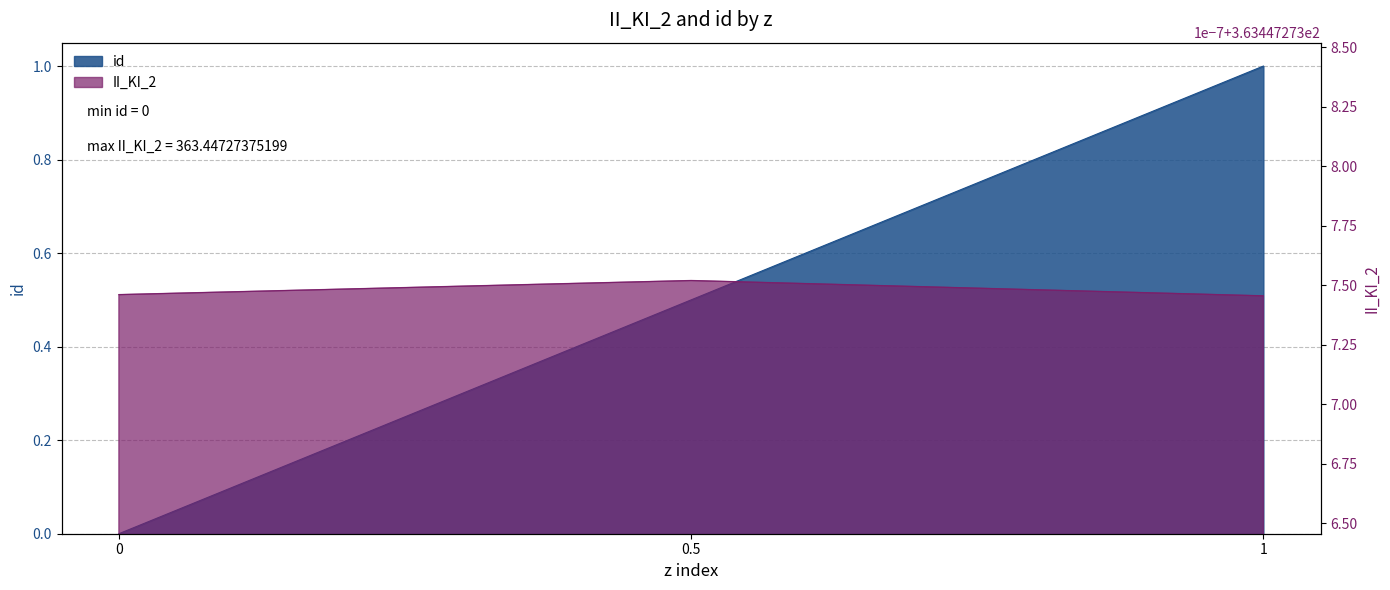

What is the difference between the maximum and minimum values?

1.0